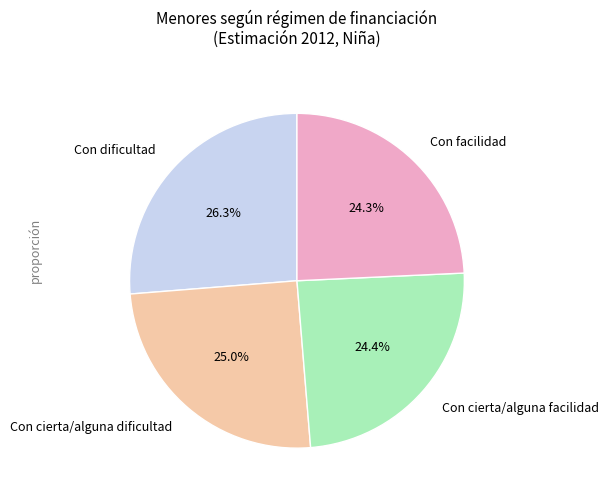

To the nearest percent, what is the combined percentage of Con cierta/alguna facilidad and Con facilidad?

49%